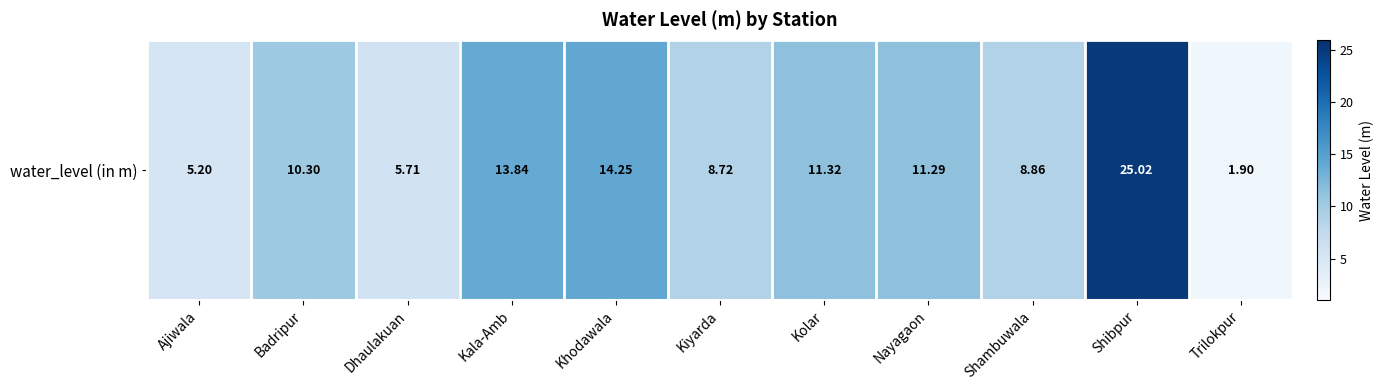

What is the difference between the maximum and second lowest values?

19.8